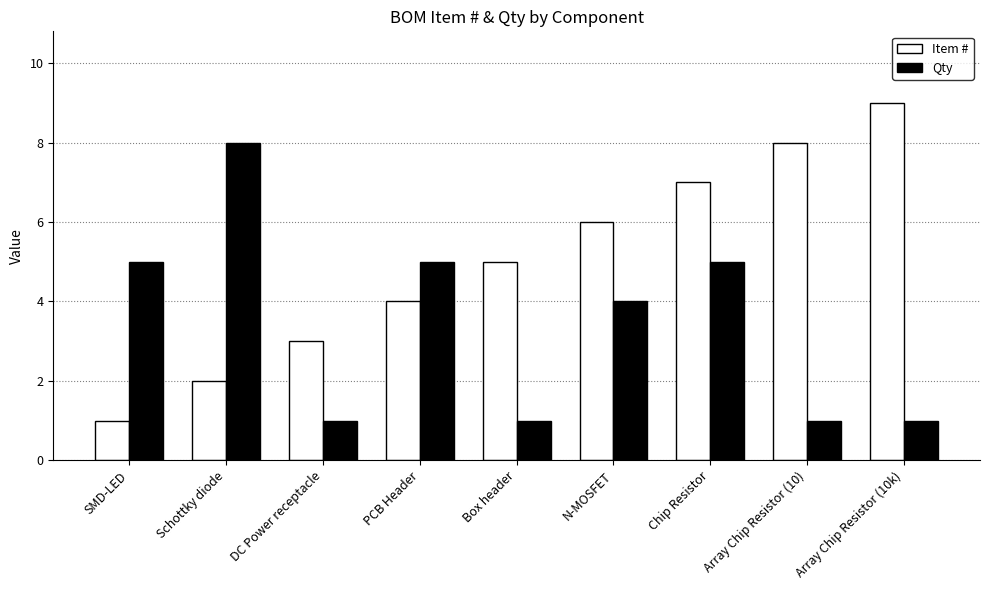

What is the sum of the Qty values at Array Chip Resistor (10k) and Schottky diode?

9